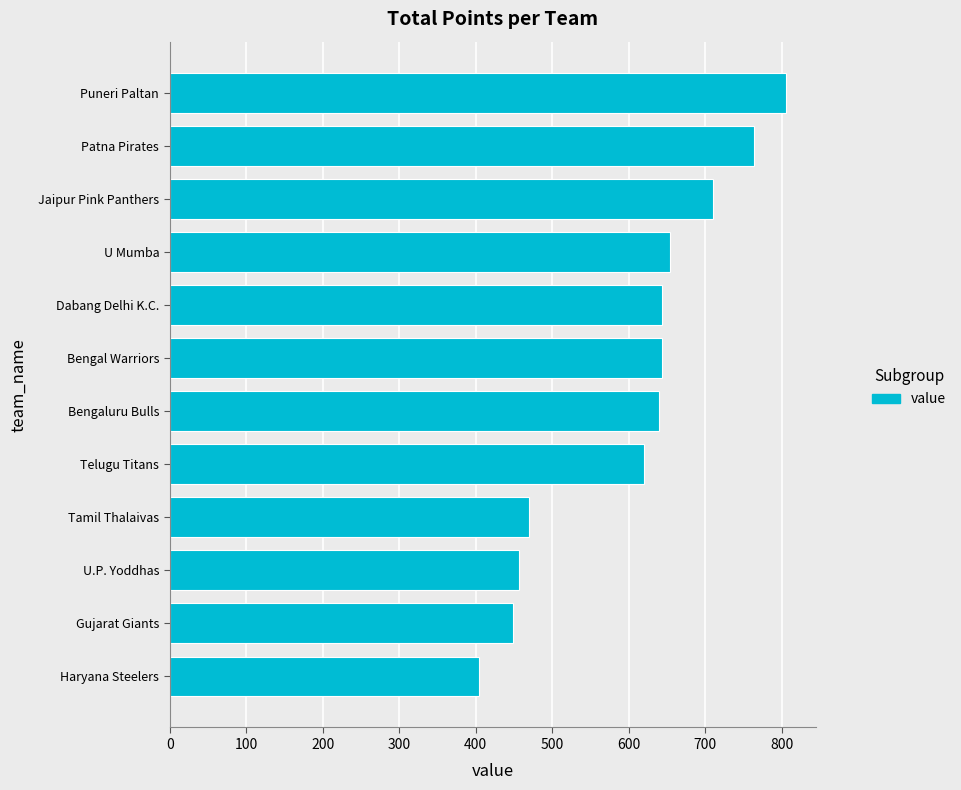

What is the sum of all values?

7257